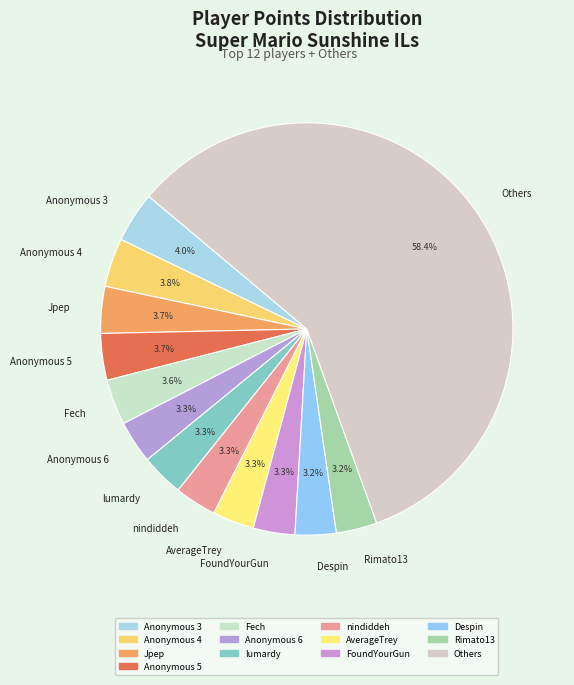

How many slices are in this pie chart?

13